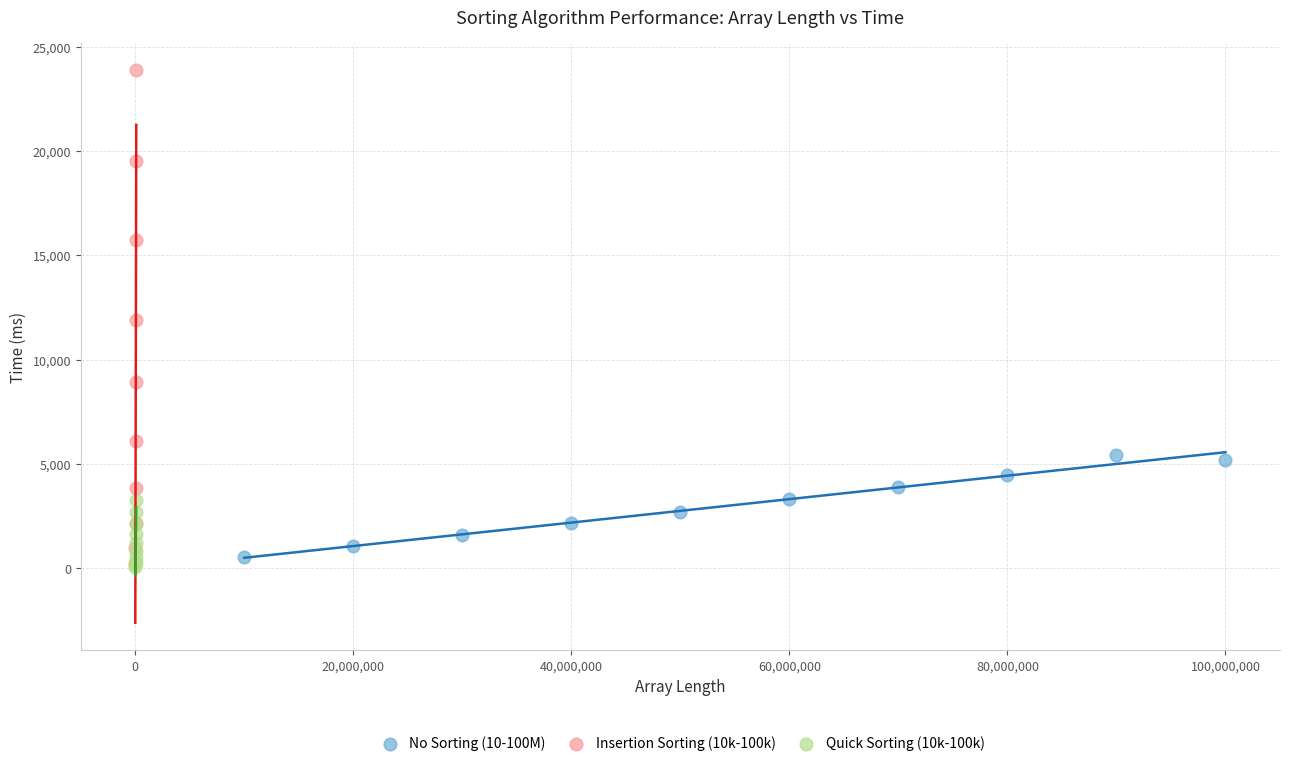

What are all the series names shown in the legend?

No Sorting (10-100M), Insertion Sorting (10k-100k), Quick Sorting (10k-100k)